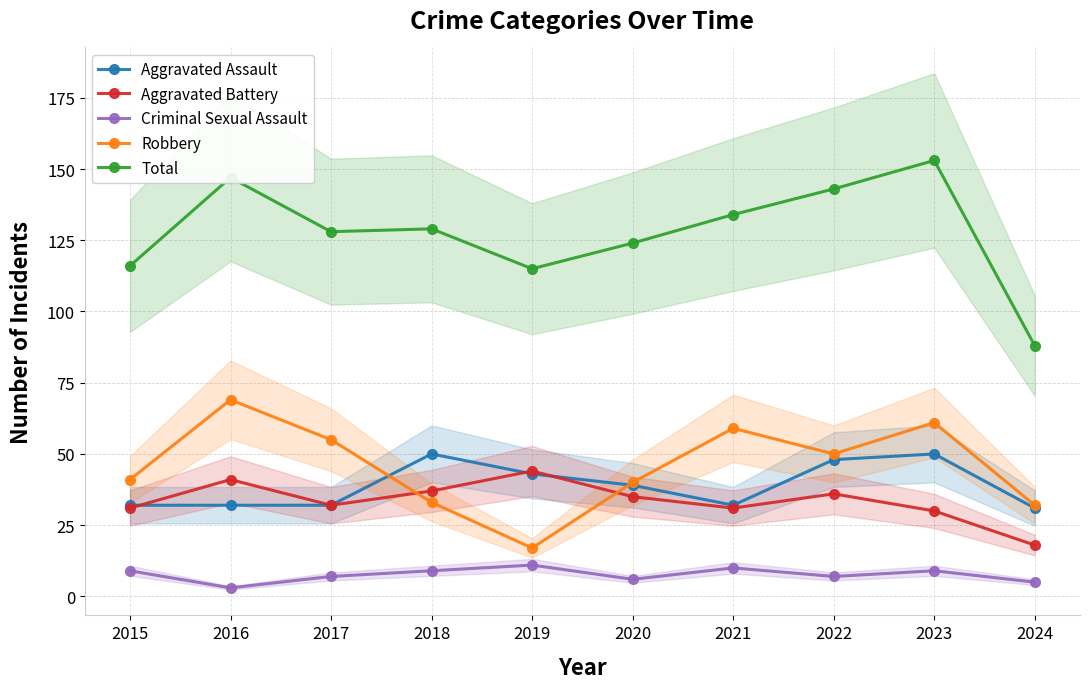

At which category is the sum across all series the highest?

2023